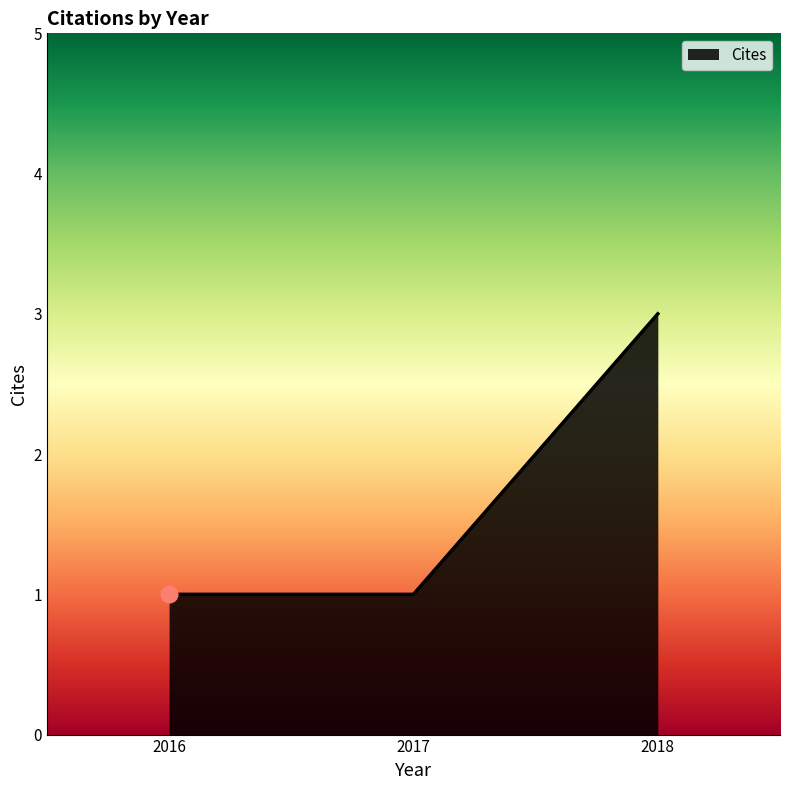

The value at 2018 is 5. True or false?

False